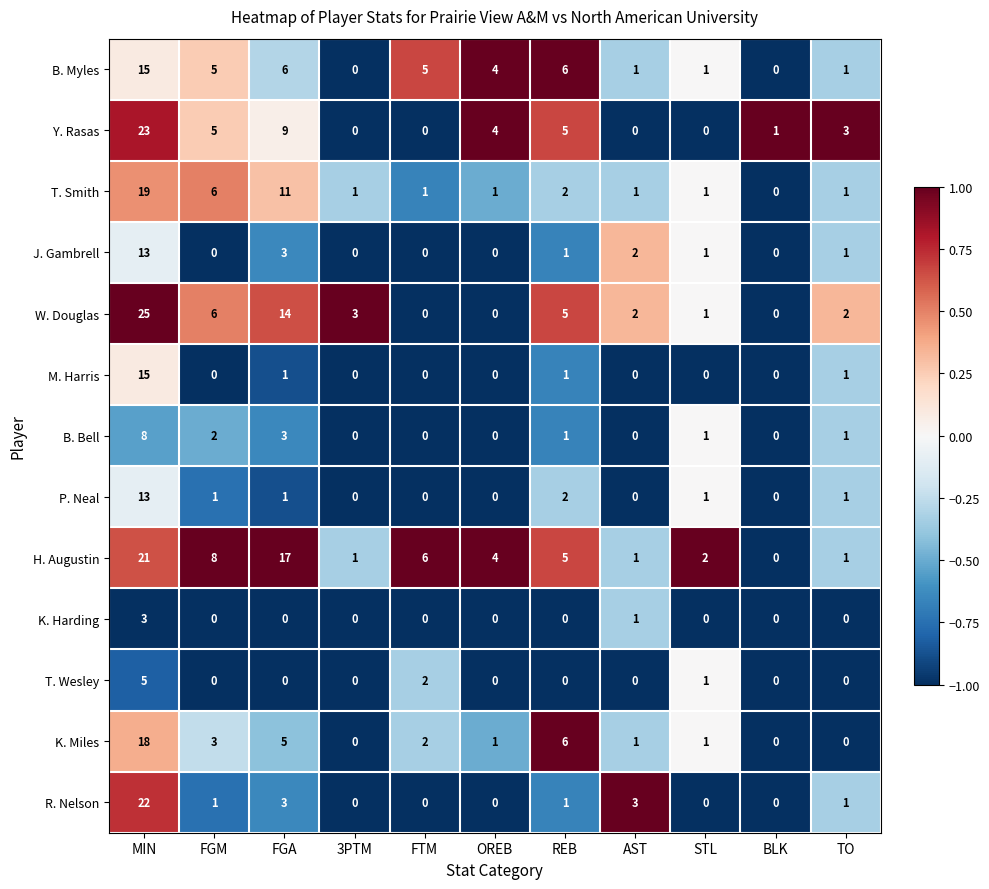

How many series are shown in this chart?

13